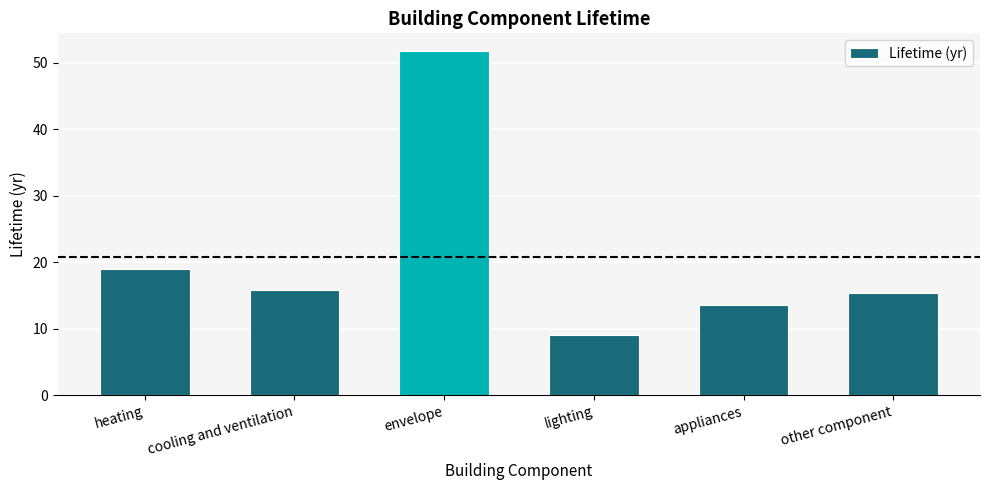

The value at other component is 15.4. True or false?

True